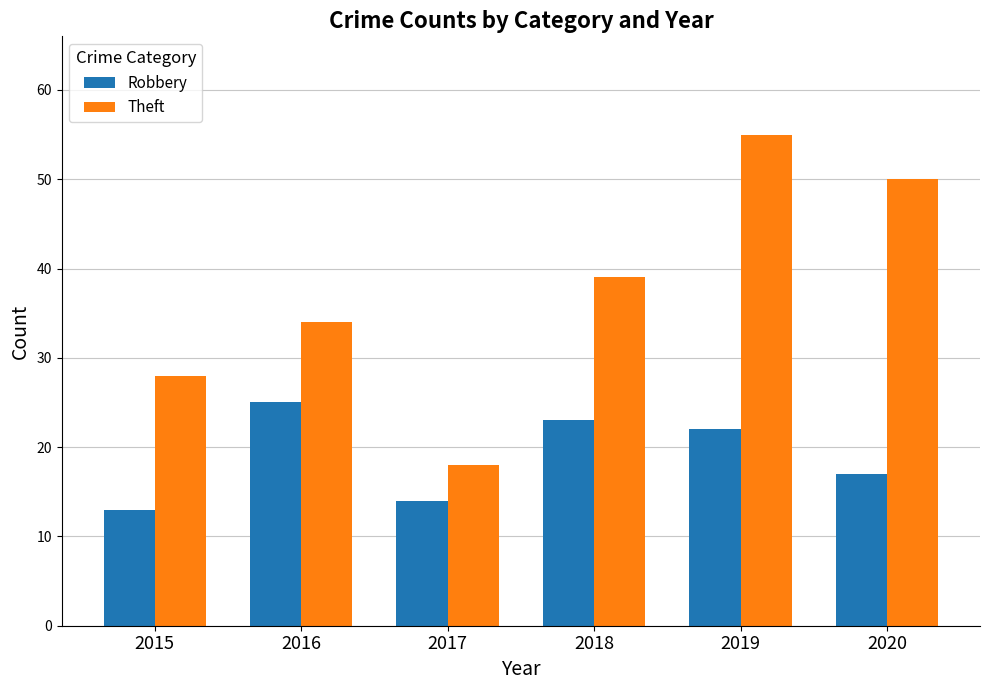

Reading right to left, transcribe all the data shown in this chart.

Robbery: 17	22	23	14	25	13
Theft: 50	55	39	18	34	28